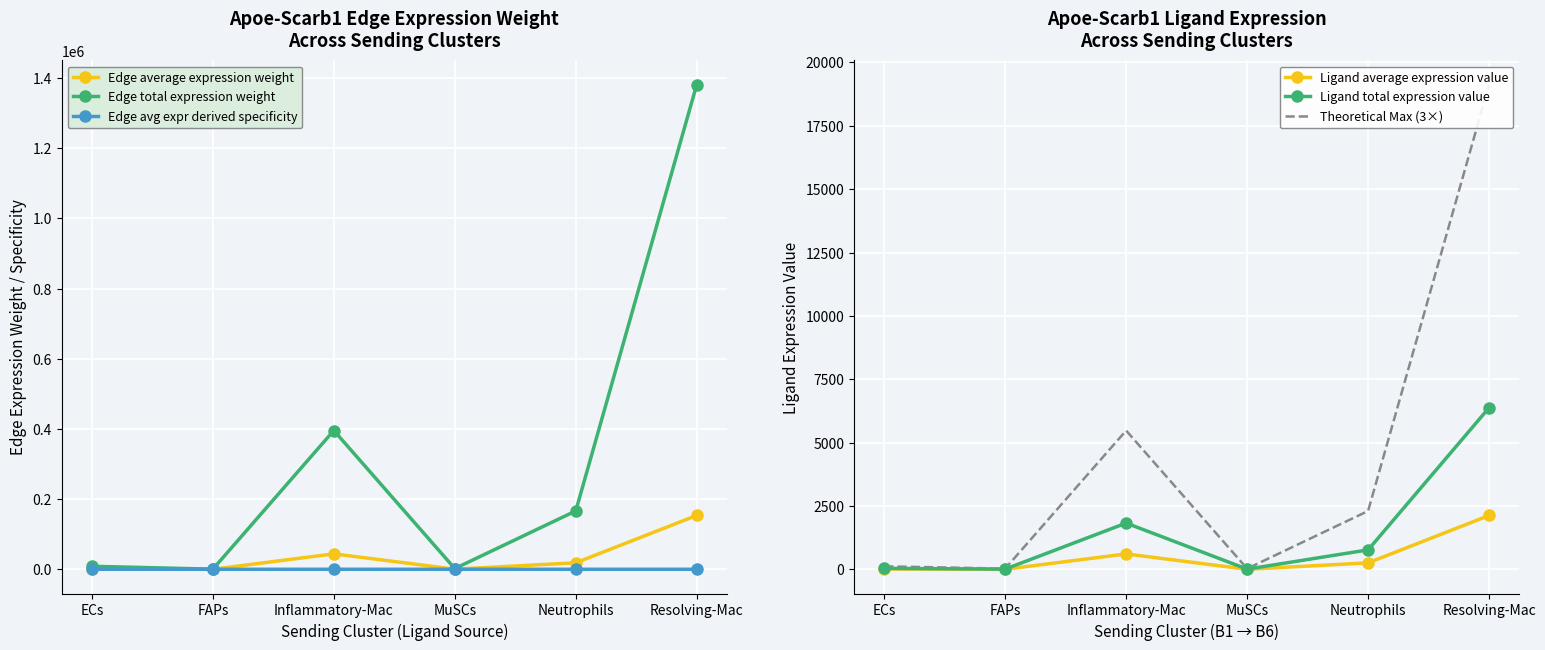

What is the value of the Edge average expression weight point at the 6th from the left?

153495.6